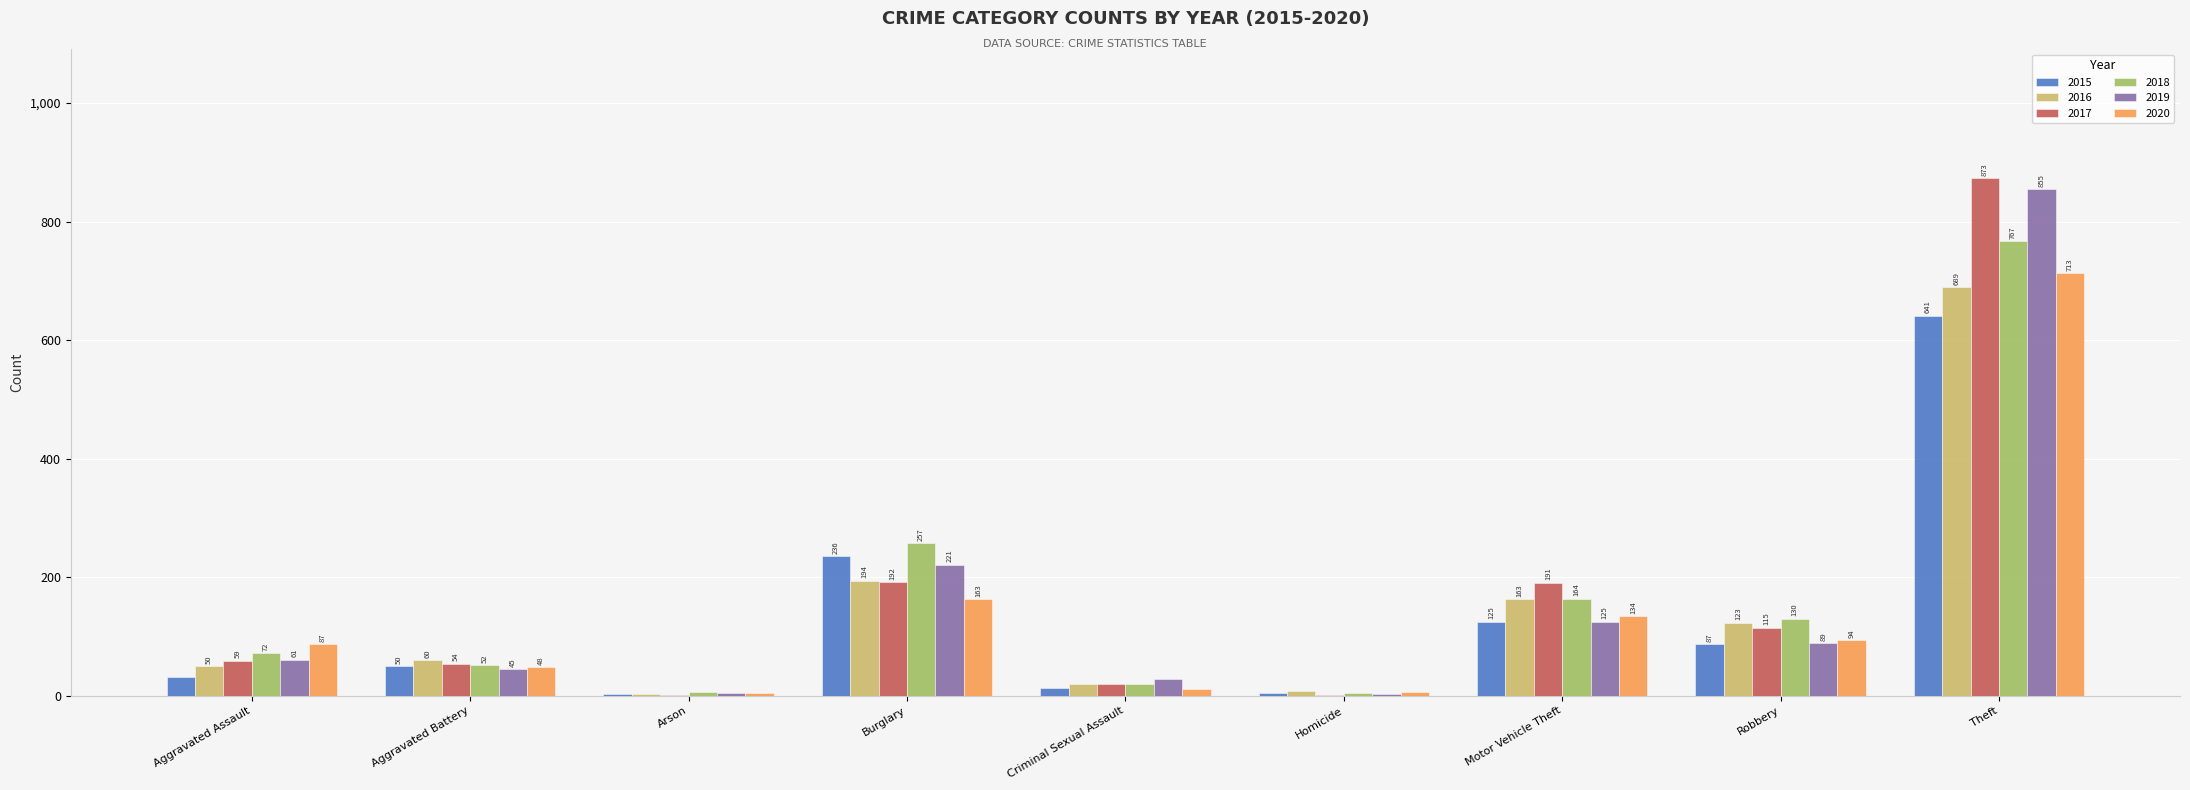

The value of 2020 at Robbery is 94. True or false?

True